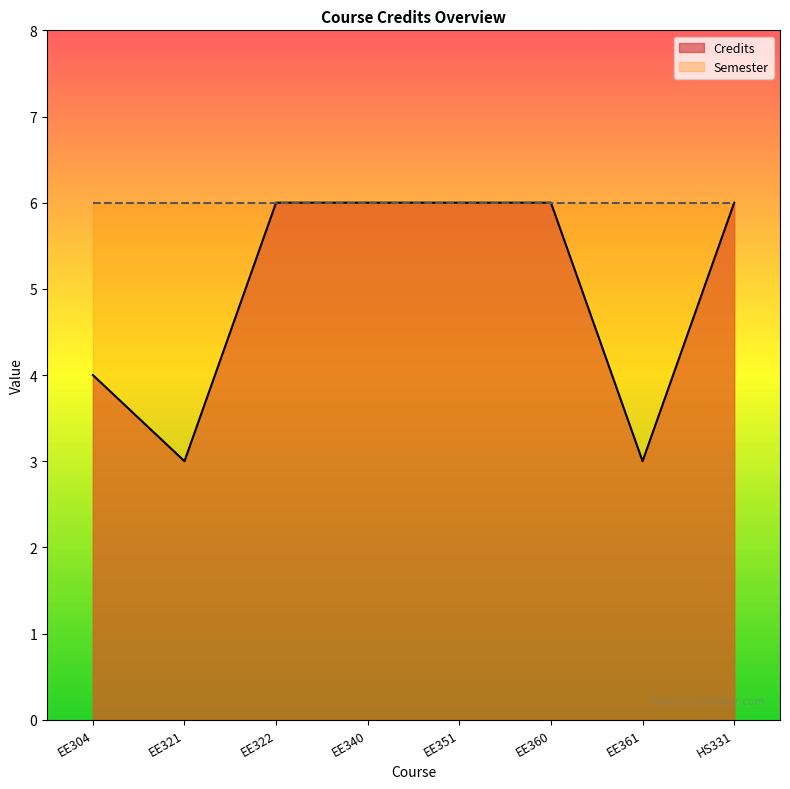

How many values are below 6?

3